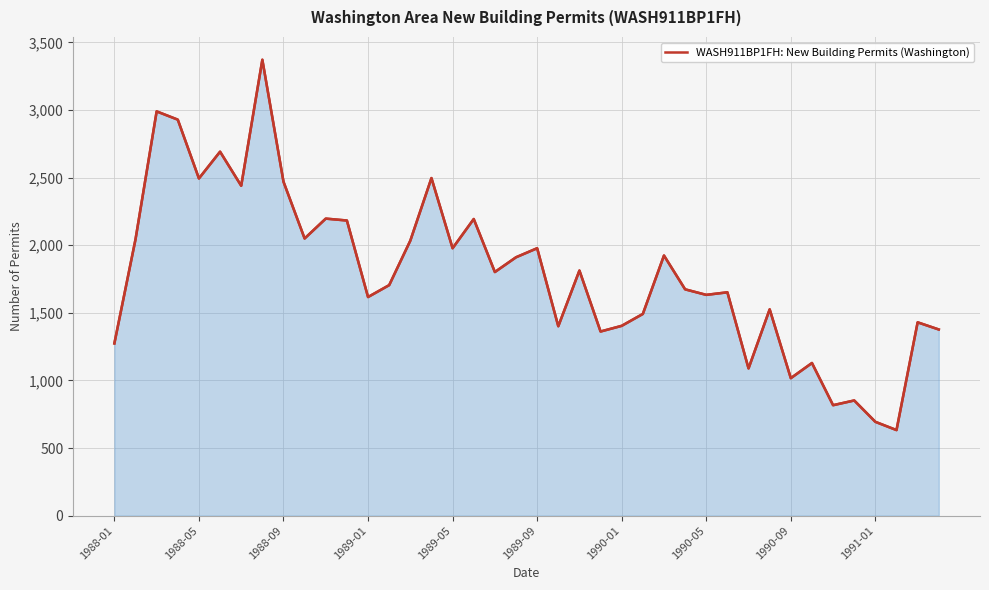

What is the sum of all values?

71770